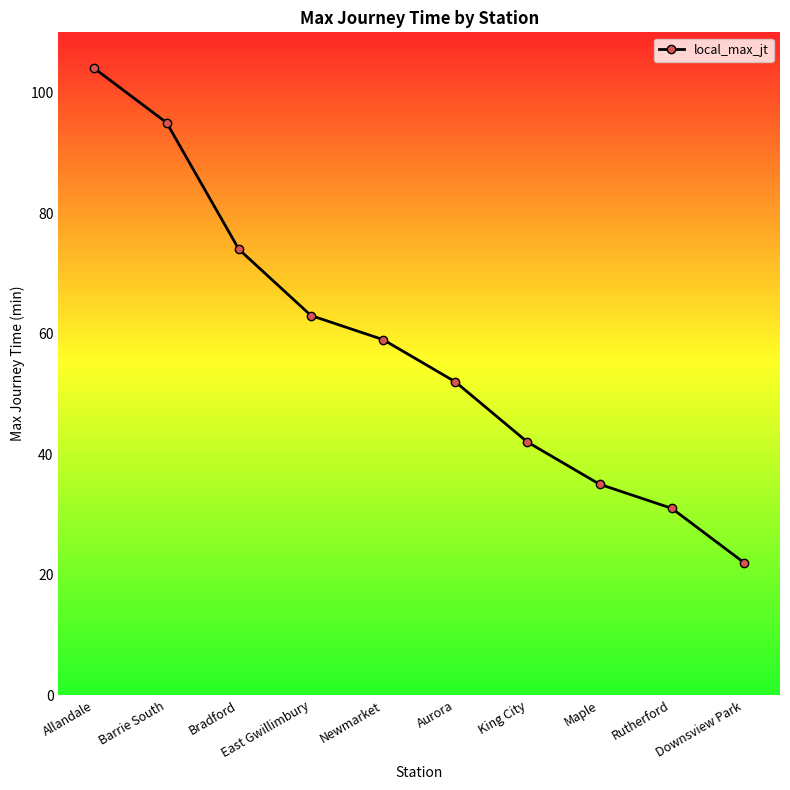

What is the greatest value displayed?

104